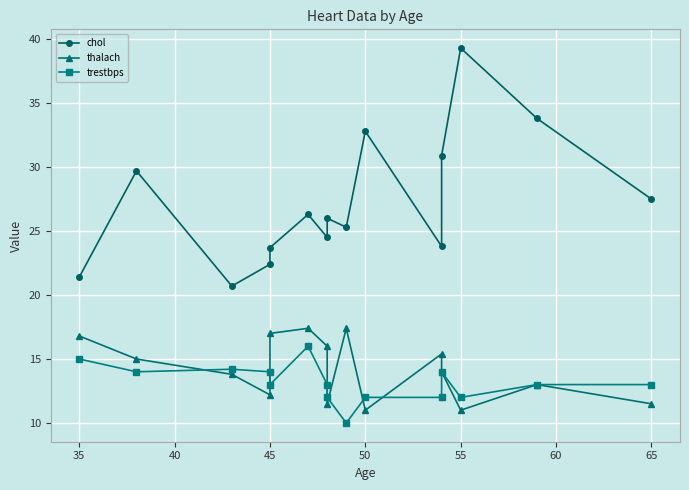

True or false: trestbps and chol intersect in this chart.

False